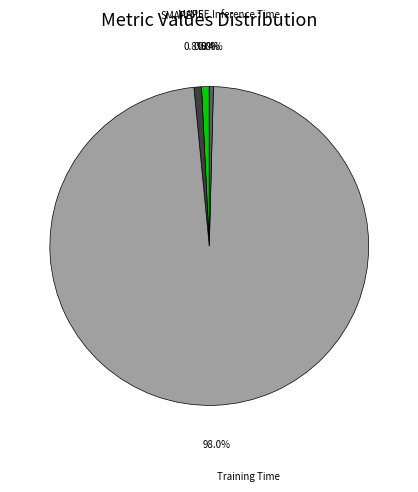

Which category accounts for the majority?

Training Time